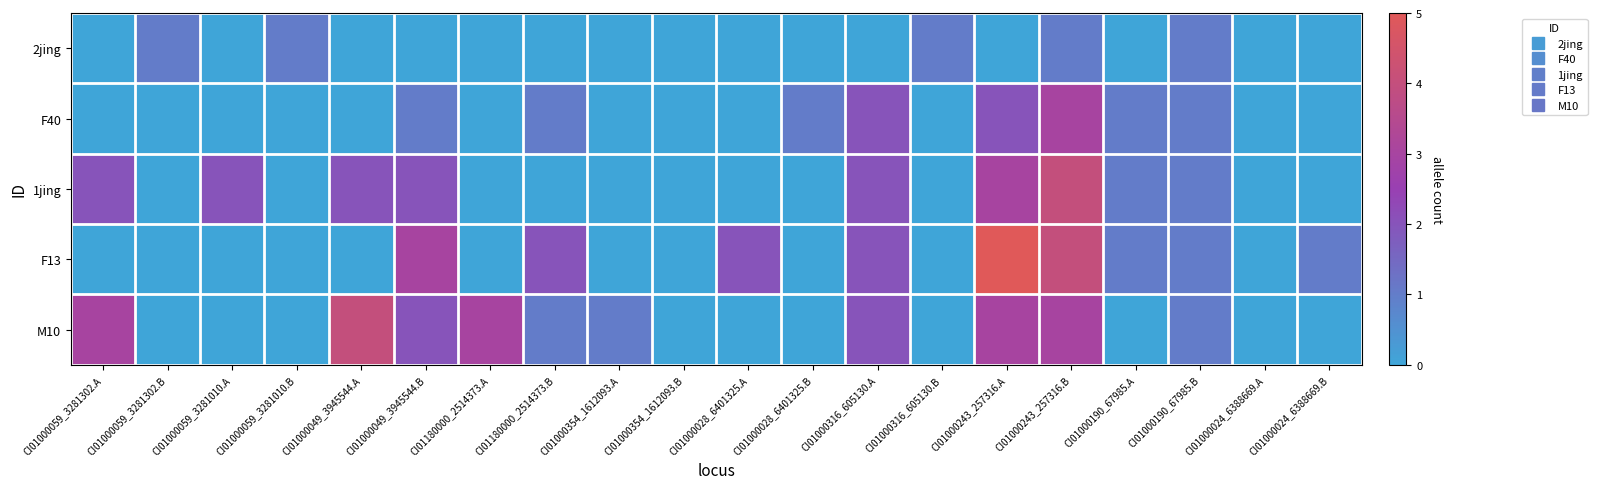

Which label corresponds to the smallest value in the chart?

CI01000059_3281302.A